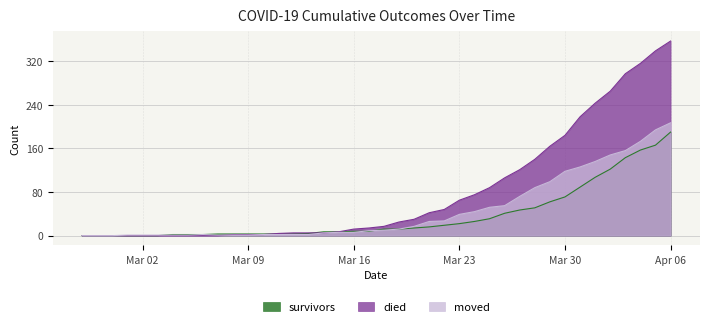

What is the total value across all series at 2020-03-20?

61